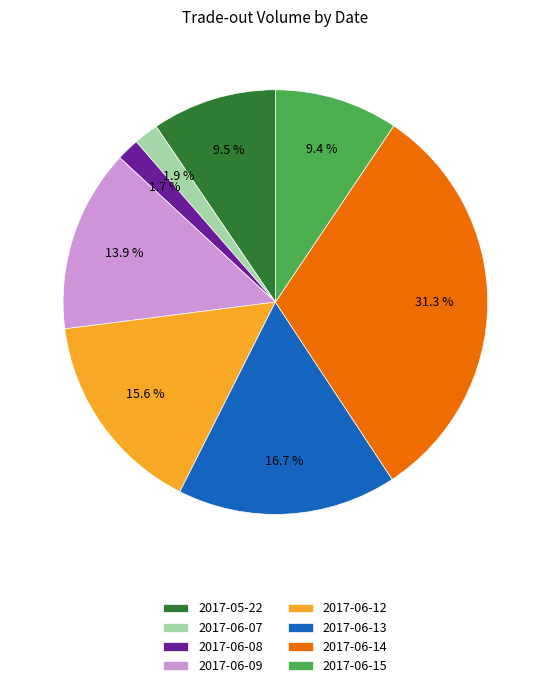

Between 2017-06-07 and 2017-06-14, which is larger?

2017-06-14